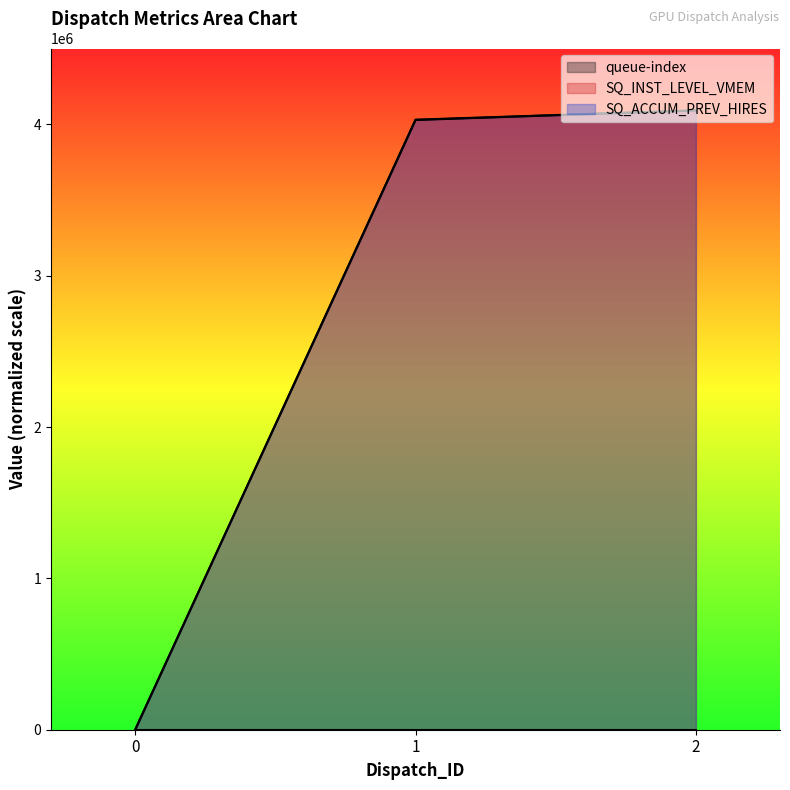

Rank the series by their maximum value, from highest to lowest.

SQ_ACCUM_PREV_HIRES, SQ_INST_LEVEL_VMEM